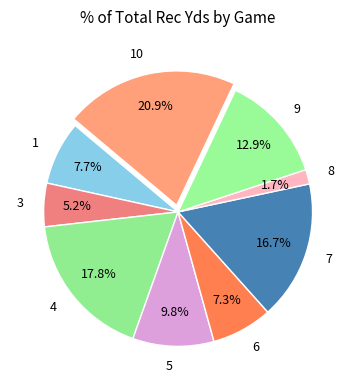

Approximately how many times larger is the value at 5 compared to 1?

1.3